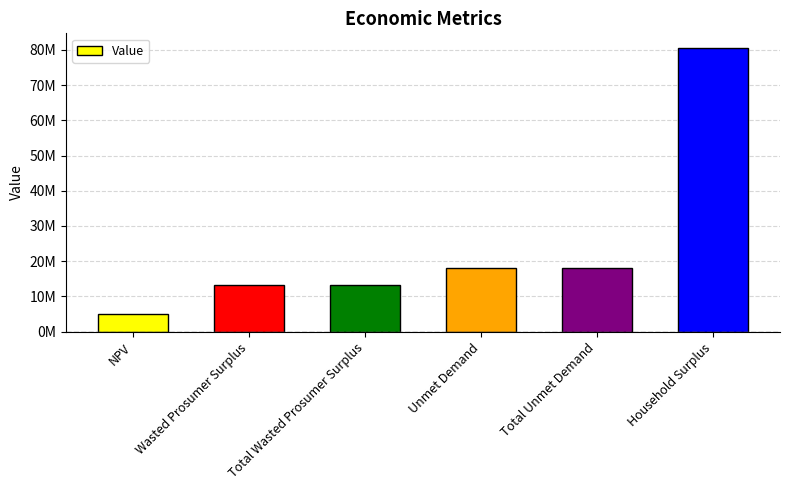

The value at NPV is 2808282.0. True or false?

False